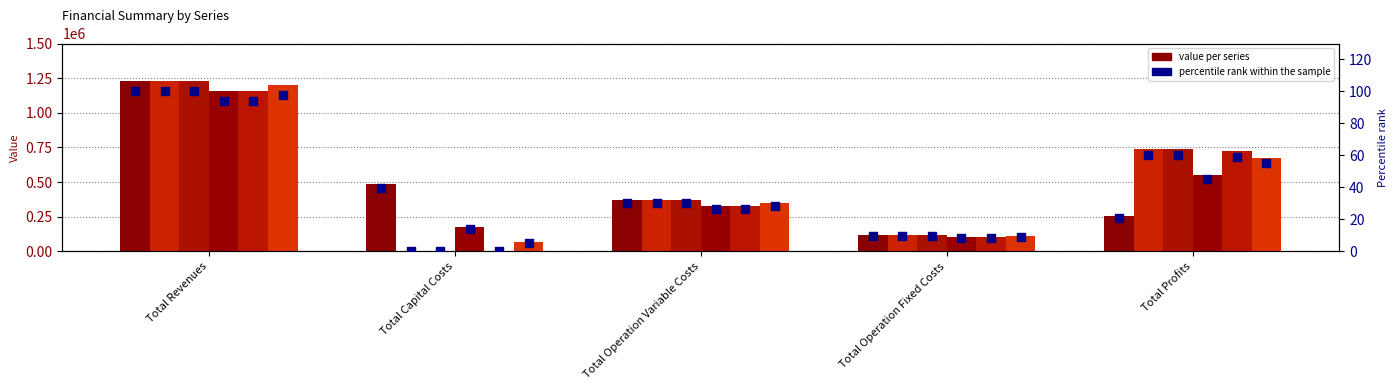

What is the total value across all series at Total Revenues?

7192279.9